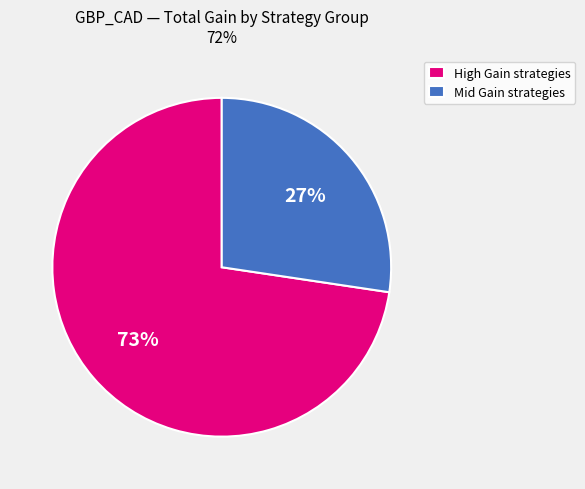

What percentage is the High Gain strategies slice, to the nearest percent?

73%